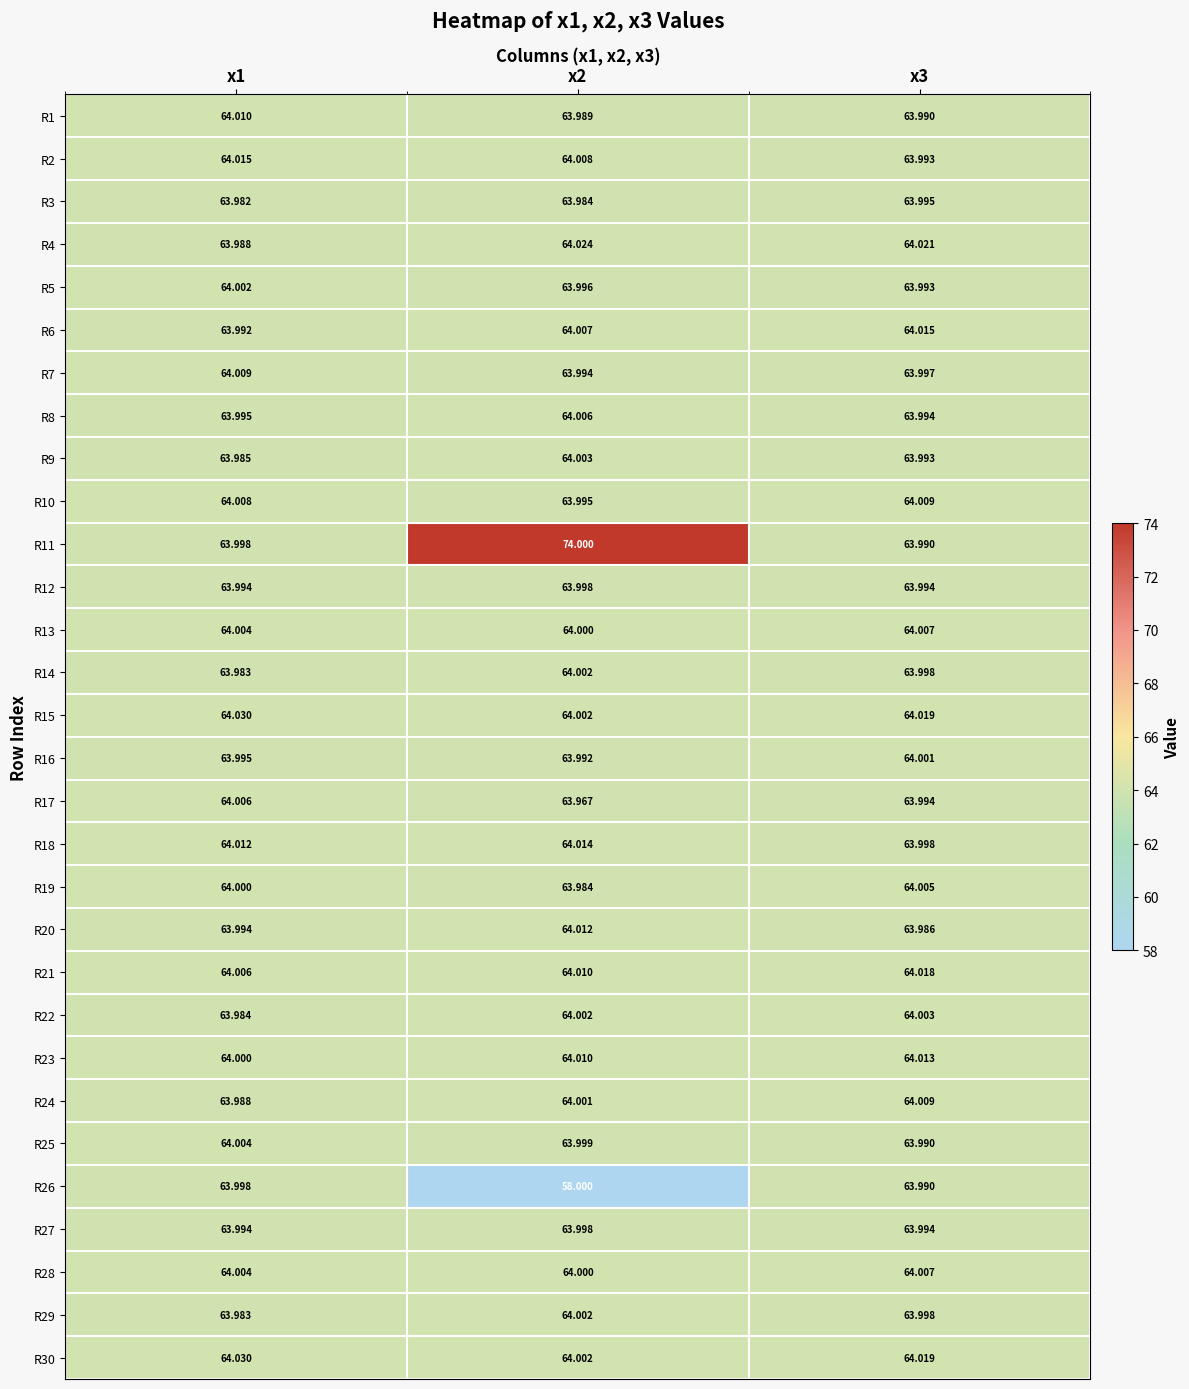

Is the value of R18 at x3 greater than the value of R27 at x3?

Yes